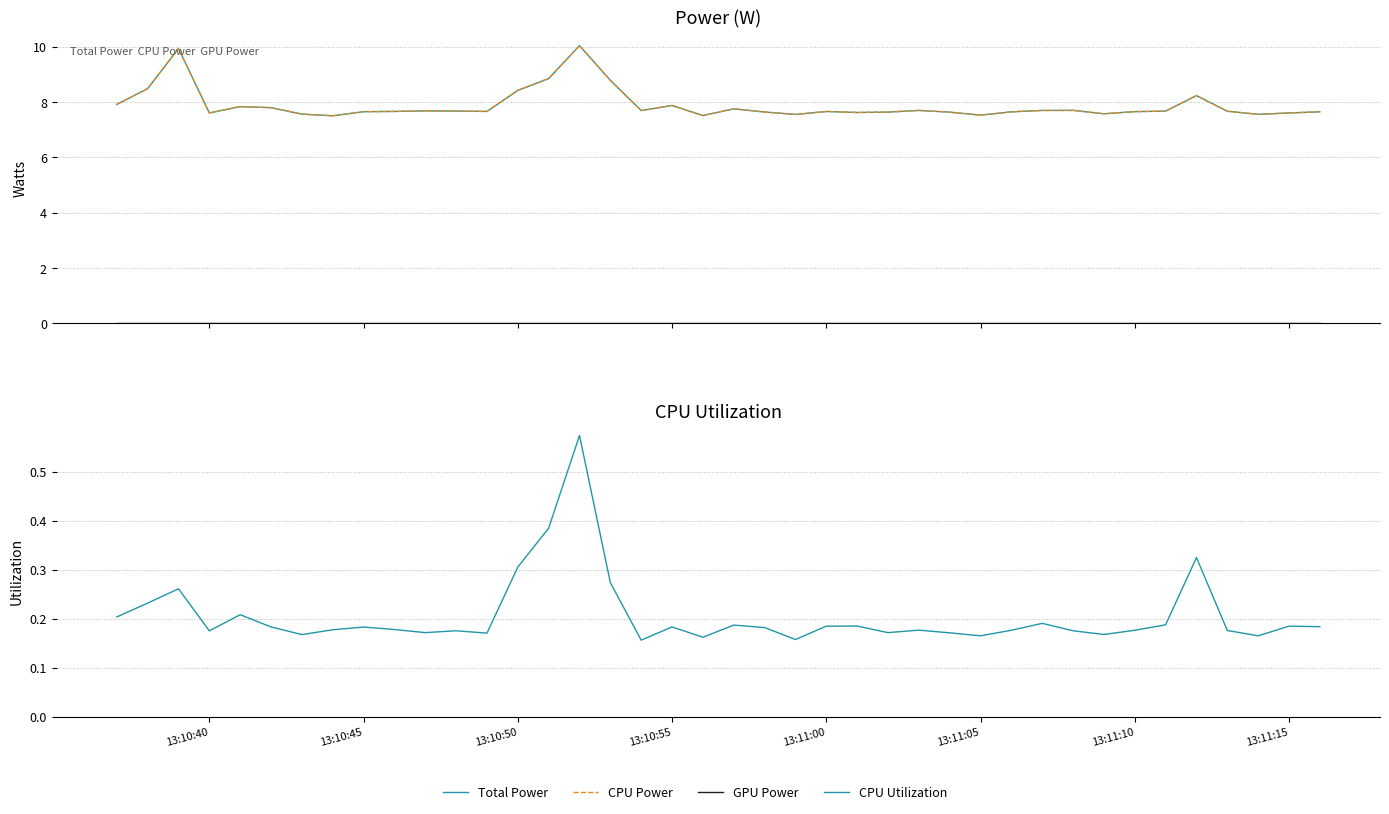

Reading left to right, transcribe all the data shown in this chart.

Total Power: 7.9	8.5	9.9	7.6	7.8	7.8	7.6	7.5	7.7	7.7	7.7	7.7	7.7	8.4	8.8	10.0	8.8	7.7	7.9	7.5	7.8	7.6	7.6	7.7	7.6	7.6	7.7	7.6	7.5	7.6	7.7	7.7	7.6	7.7	7.7	8.2	7.7	7.6	7.6	7.6
CPU Power: 7.9	8.5	9.9	7.6	7.8	7.8	7.6	7.5	7.7	7.7	7.7	7.7	7.7	8.4	8.8	10.0	8.8	7.7	7.9	7.5	7.8	7.6	7.6	7.7	7.6	7.6	7.7	7.6	7.5	7.6	7.7	7.7	7.6	7.7	7.7	8.2	7.7	7.6	7.6	7.6
GPU Power: 0.0	0.0	0.0	0.0	0.0	0.0	0.0	0.0	0.0	0.0	0.0	0.0	0.0	0.0	0.0	0.0	0.0	0.0	0.0	0.0	0.0	0.0	0.0	0.0	0.0	0.0	0.0	0.0	0.0	0.0	0.0	0.0	0.0	0.0	0.0	0.0	0.0	0.0	0.0	0.0
CPU Utilization: 0.2	0.2	0.3	0.2	0.2	0.2	0.2	0.2	0.2	0.2	0.2	0.2	0.2	0.3	0.4	0.6	0.3	0.2	0.2	0.2	0.2	0.2	0.2	0.2	0.2	0.2	0.2	0.2	0.2	0.2	0.2	0.2	0.2	0.2	0.2	0.3	0.2	0.2	0.2	0.2